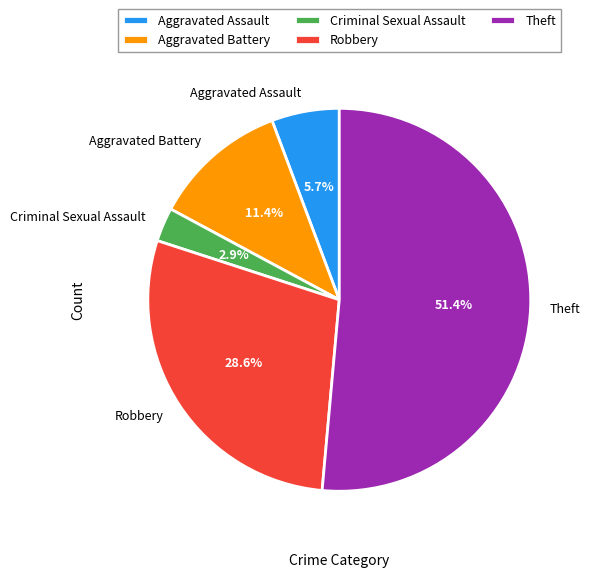

How many slices are in this pie chart?

5